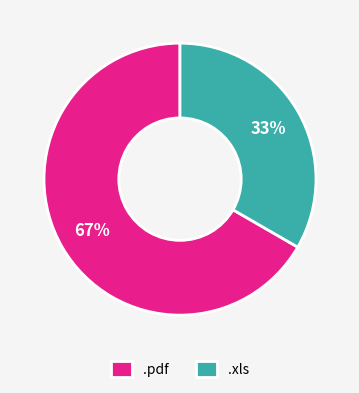

To the nearest percent, what percentage of the pie is .pdf?

67%